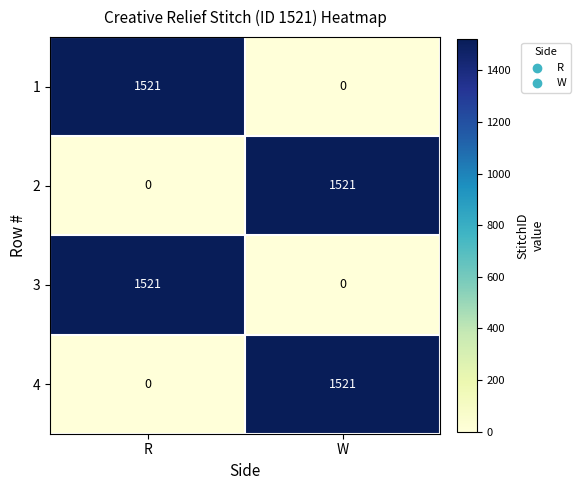

What is the sum of the 3 values at R and W?

1521